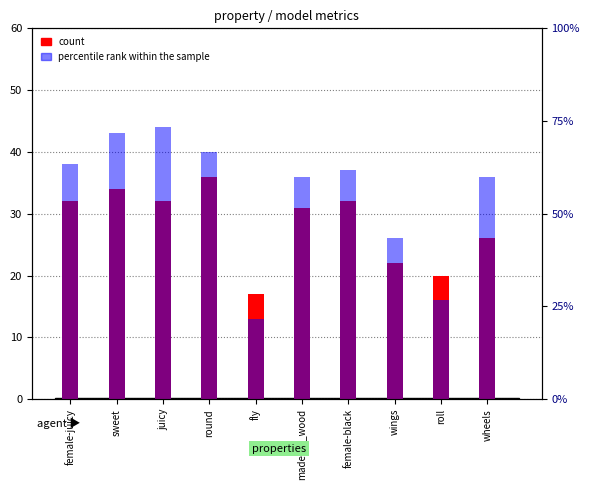

Which series has the widest spread of values?

percentile rank within the sample